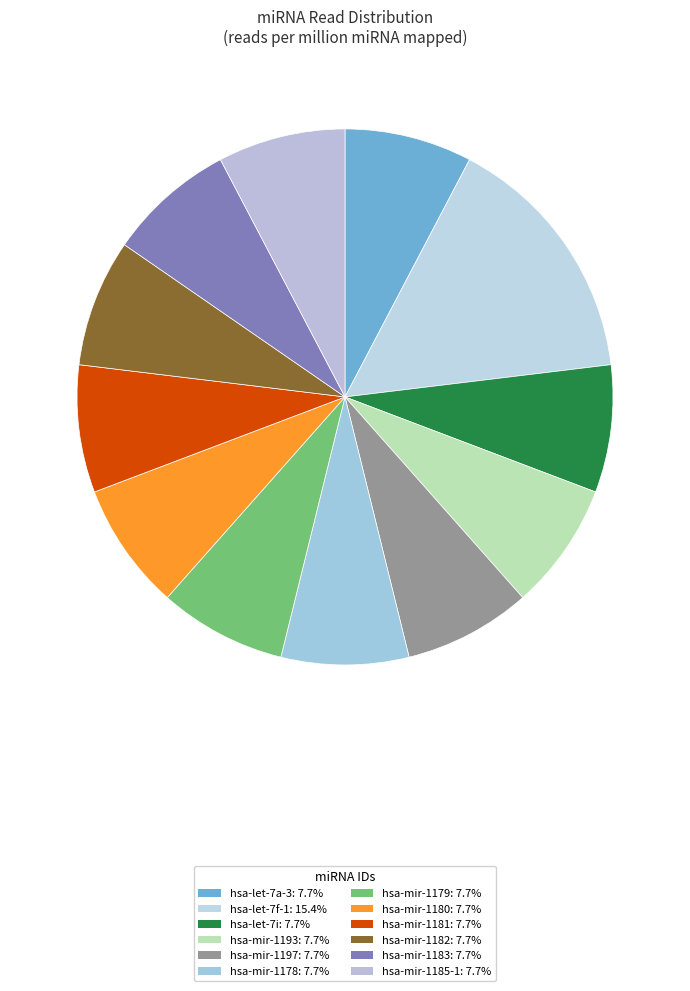

Does hsa-let-7f-1 account for over 50% of the chart?

No